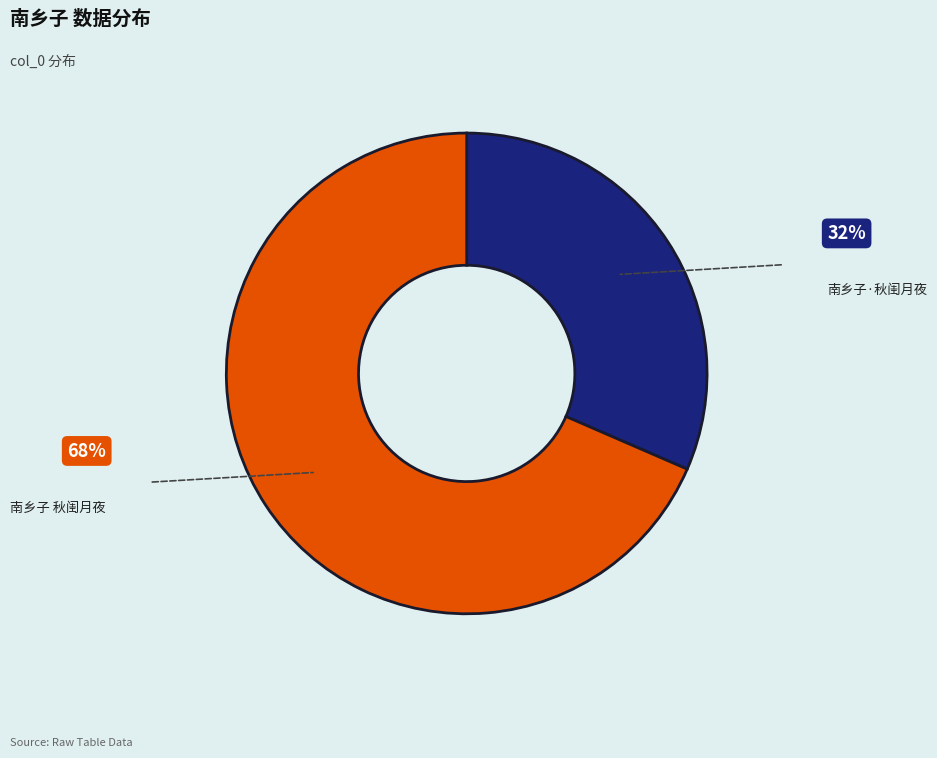

What is the smallest slice in the pie chart?

南乡子·秋闺月夜